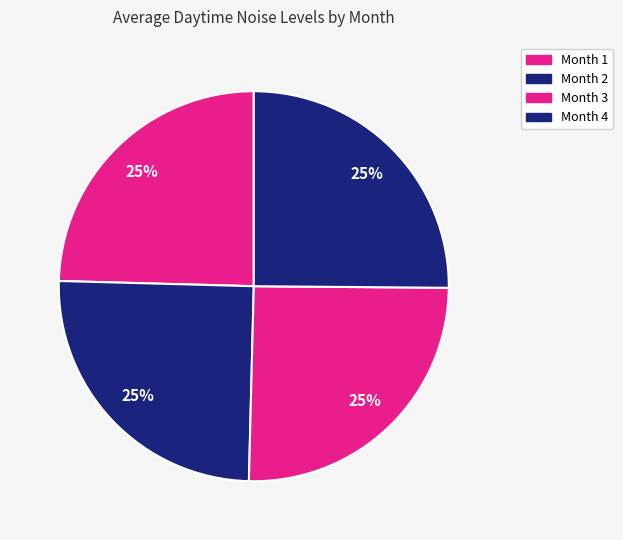

Count the number of slices in the pie.

4